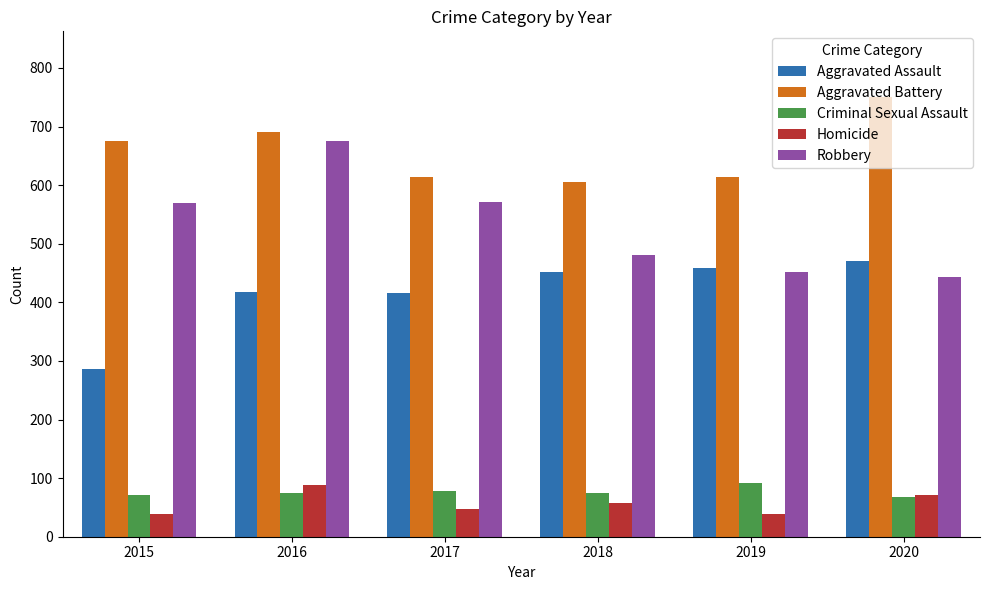

Count the number of data series in this chart.

5